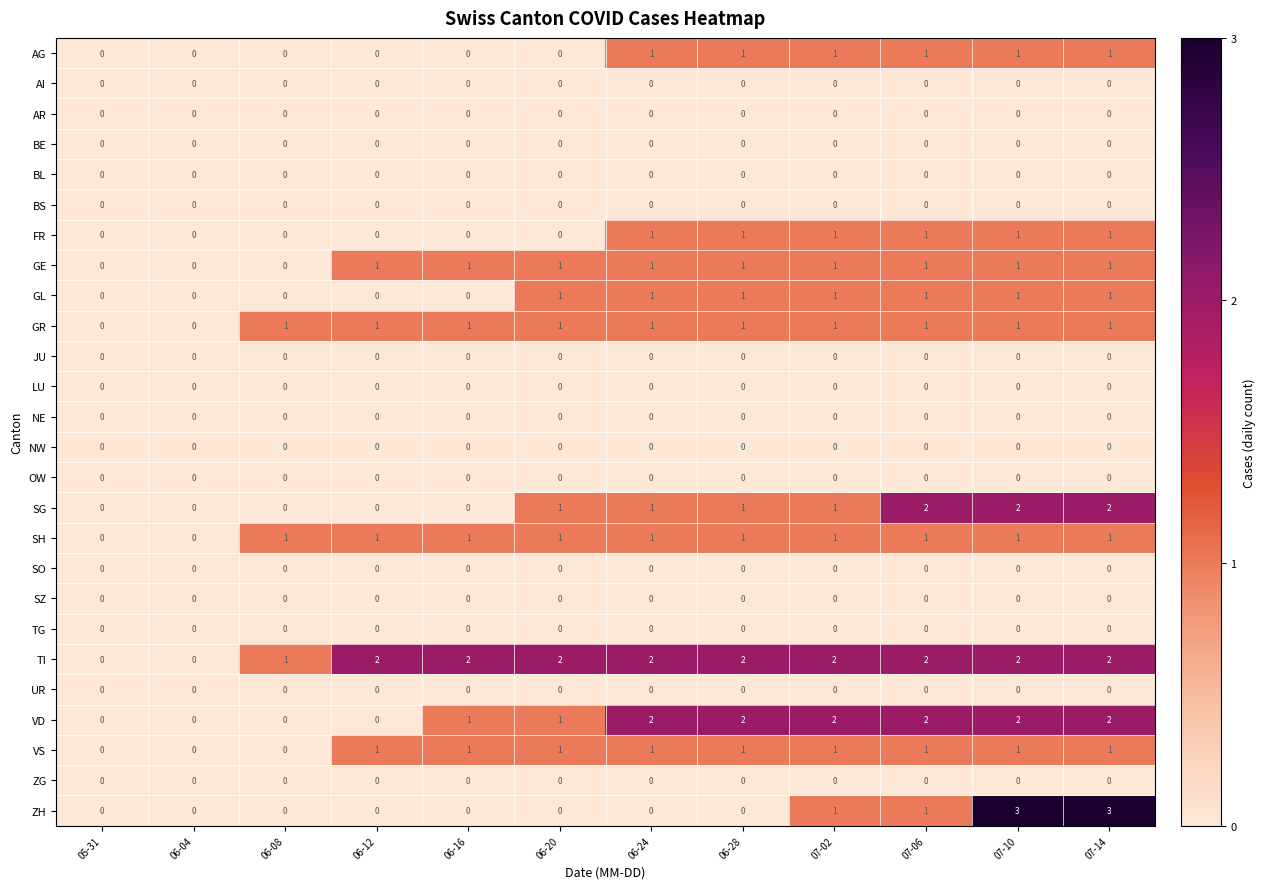

The value of ZG at 06-28 is 0. True or false?

True